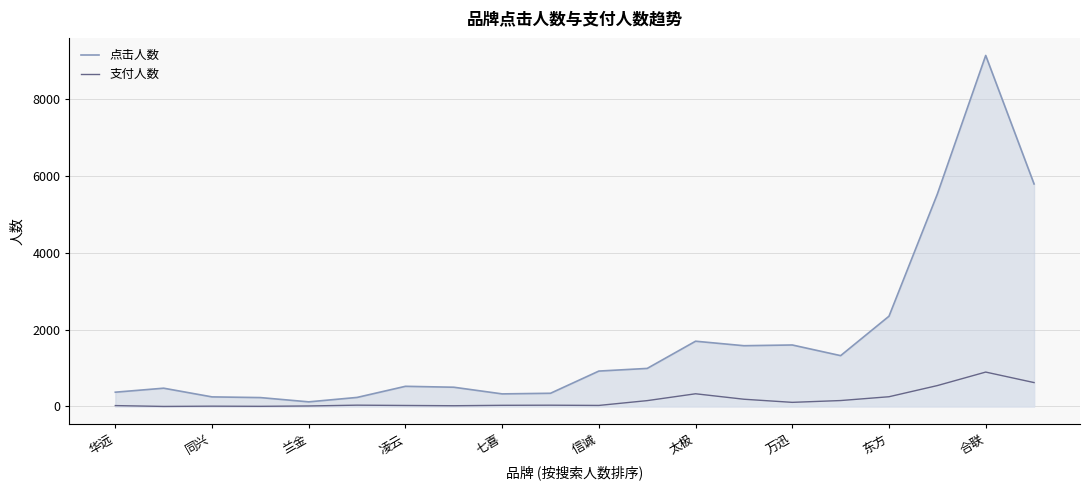

What is the sum of the 点击人数 values at 15 and 11?

2310